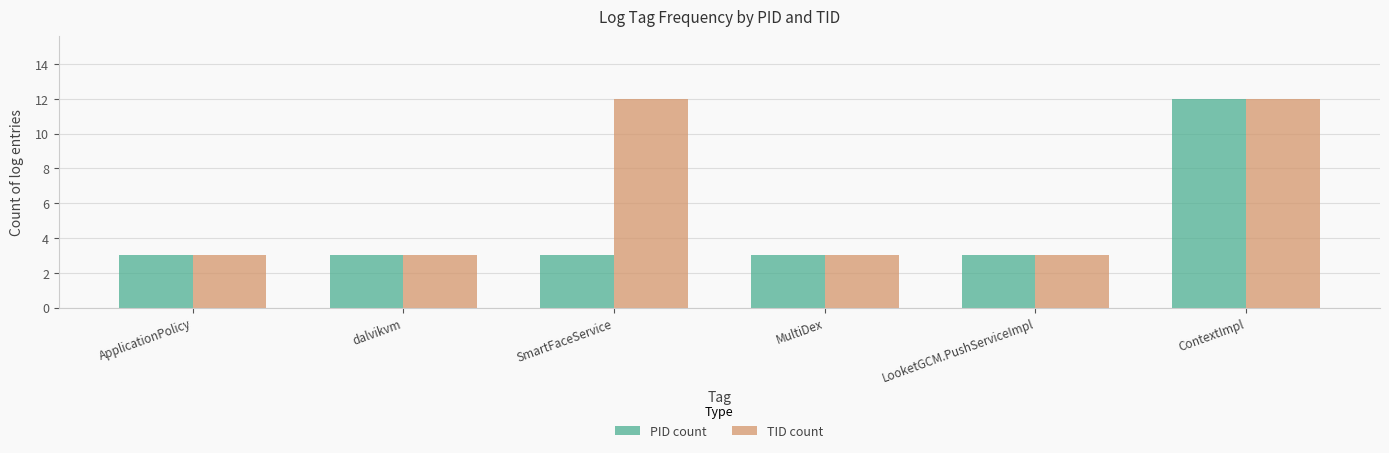

How many categories are shown in the chart?

6